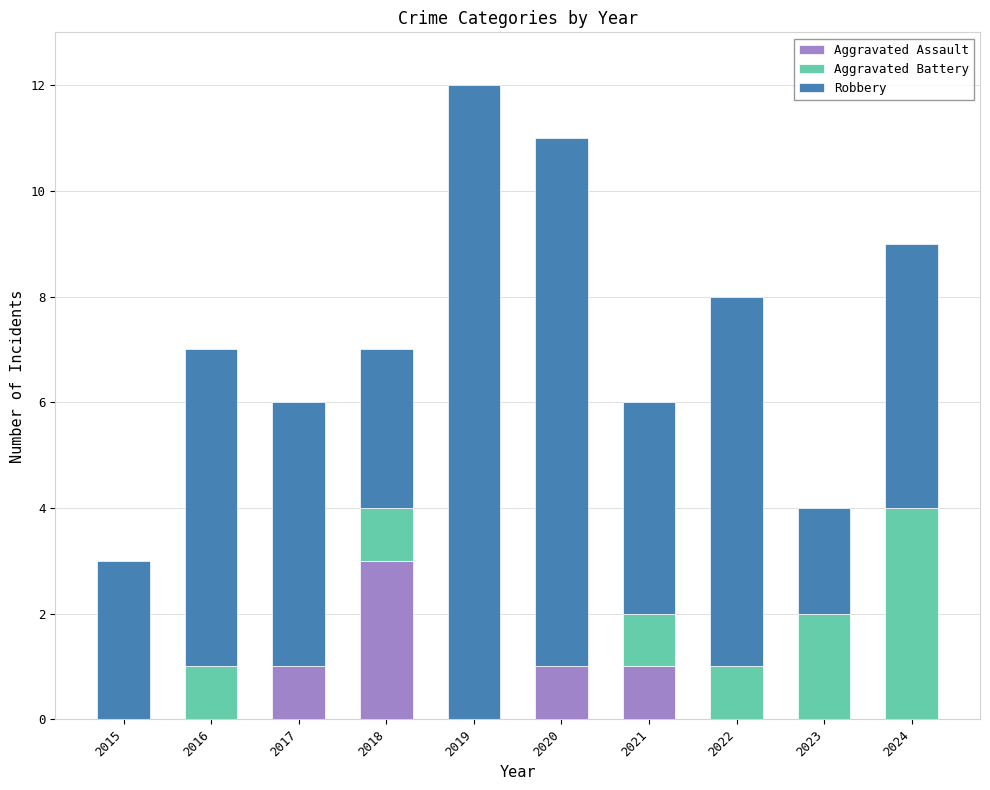

What is the maximum value for Aggravated Assault?

3